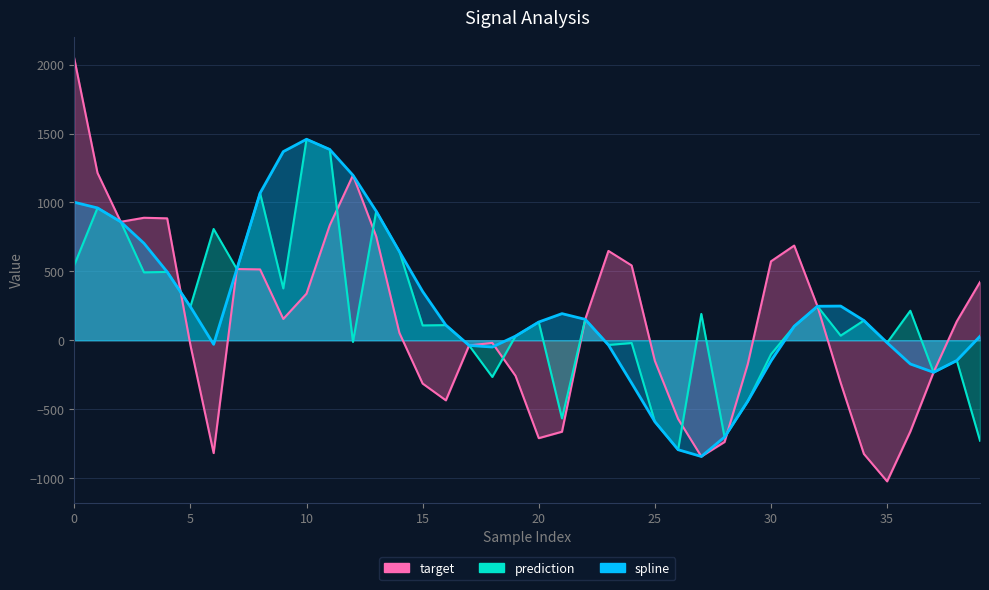

List the labels in order of target value, largest first.

0, 1, 12, 3, 4, 2, 11, 13, 31, 23, 30, 24, 7, 8, 39, 10, 32, 9, 22, 38, 14, 18, 5, 17, 25, 29, 37, 19, 33, 15, 16, 26, 36, 21, 20, 28, 6, 34, 27, 35